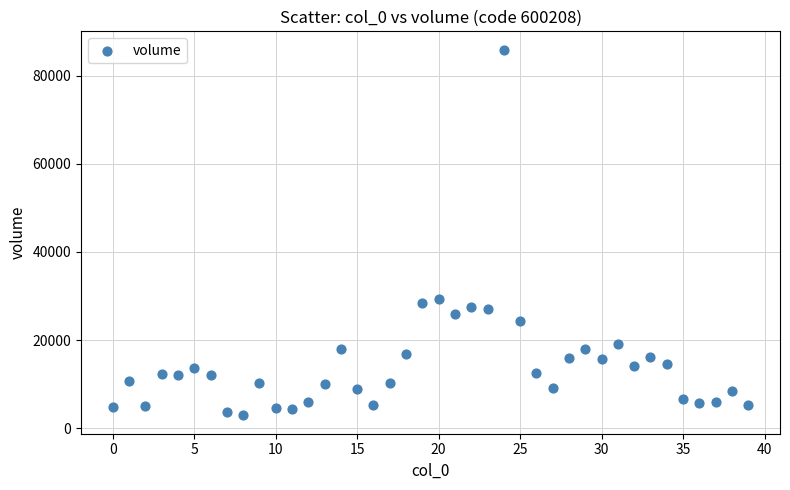

What Y value in the scatter plot is closest to 44417?

29399.2